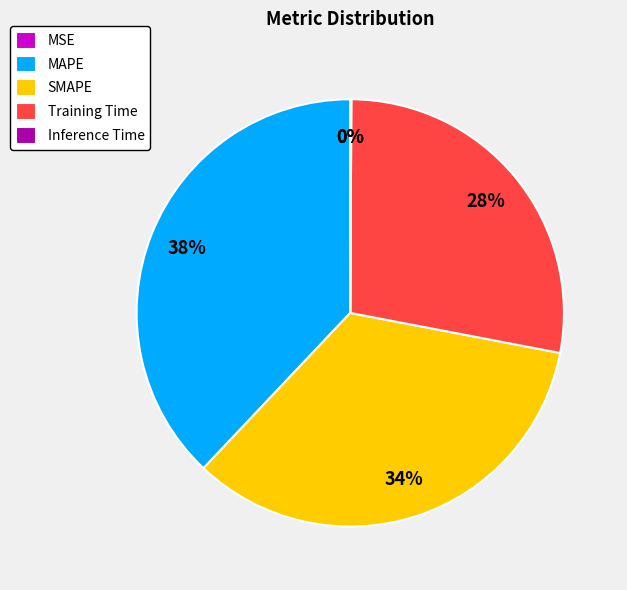

To the nearest percent, what is the difference between the largest and smallest slice percentages?

38%